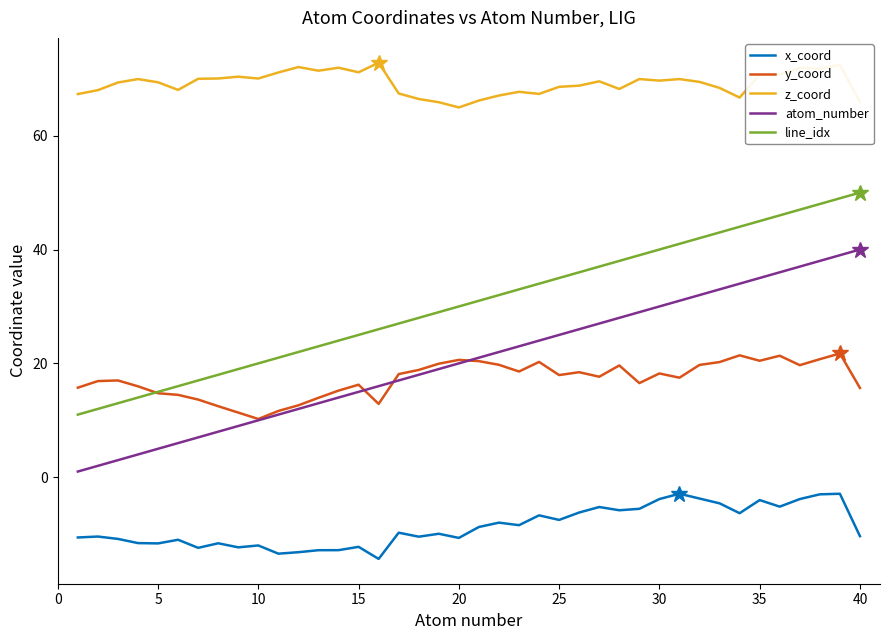

What is the difference between the maximum and minimum values in the x_coord series?

11.4